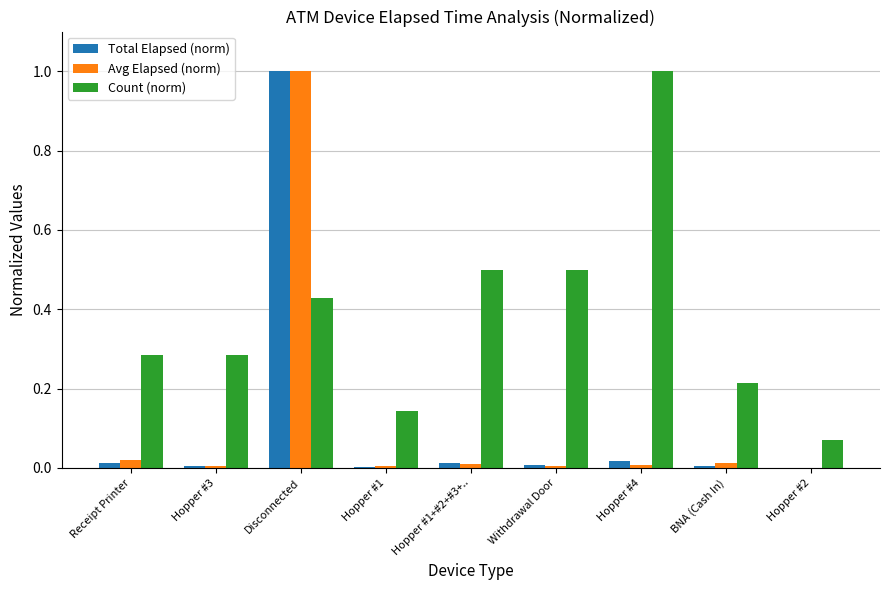

The value of Count (norm) at Withdrawal Door is 0.5. True or false?

True